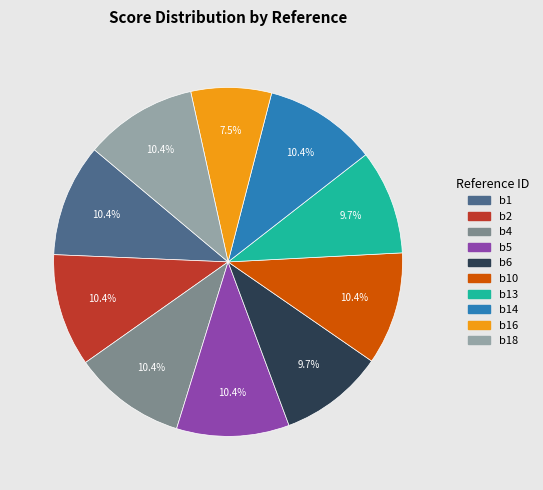

Is there a majority slice in this chart?

No